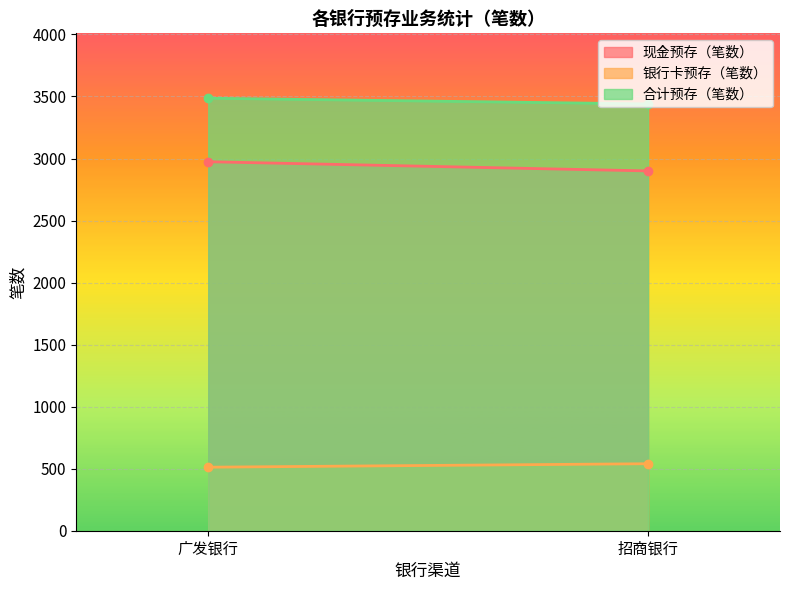

Count the 现金预存（笔数） values in the range 2900 to 2974.

2